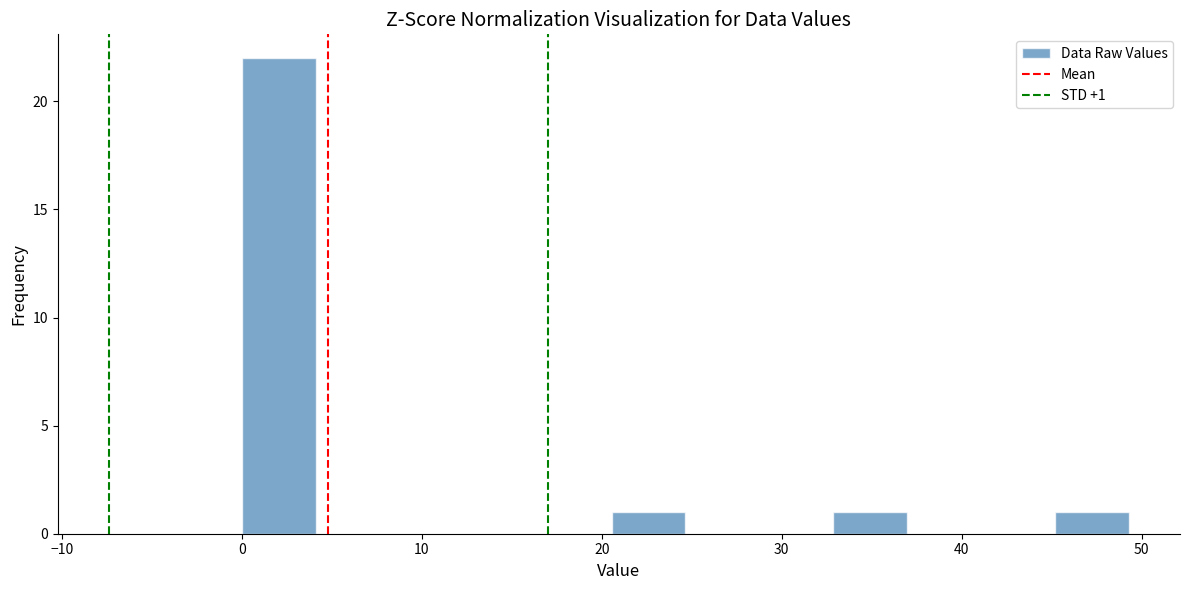

Which range on the x-axis has the tallest bar?

0 to 4